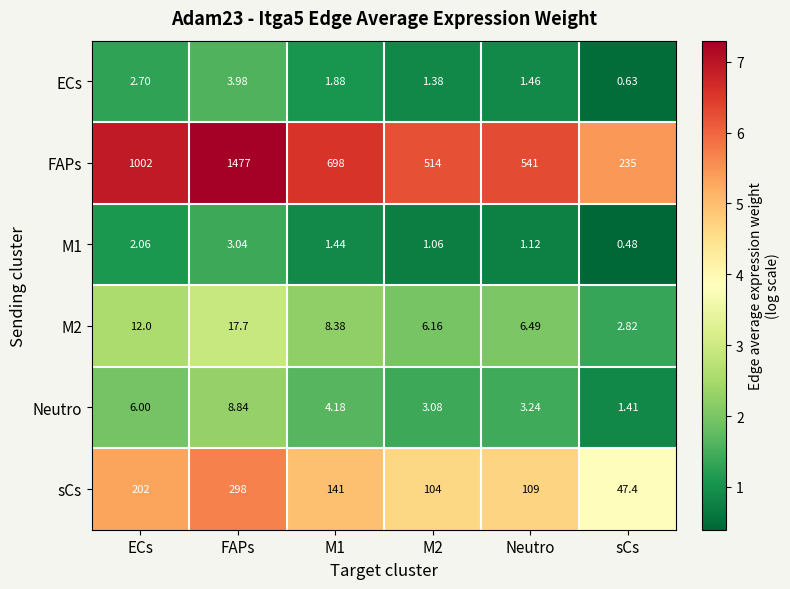

At which category does the chart reach its minimum across all series?

sCs